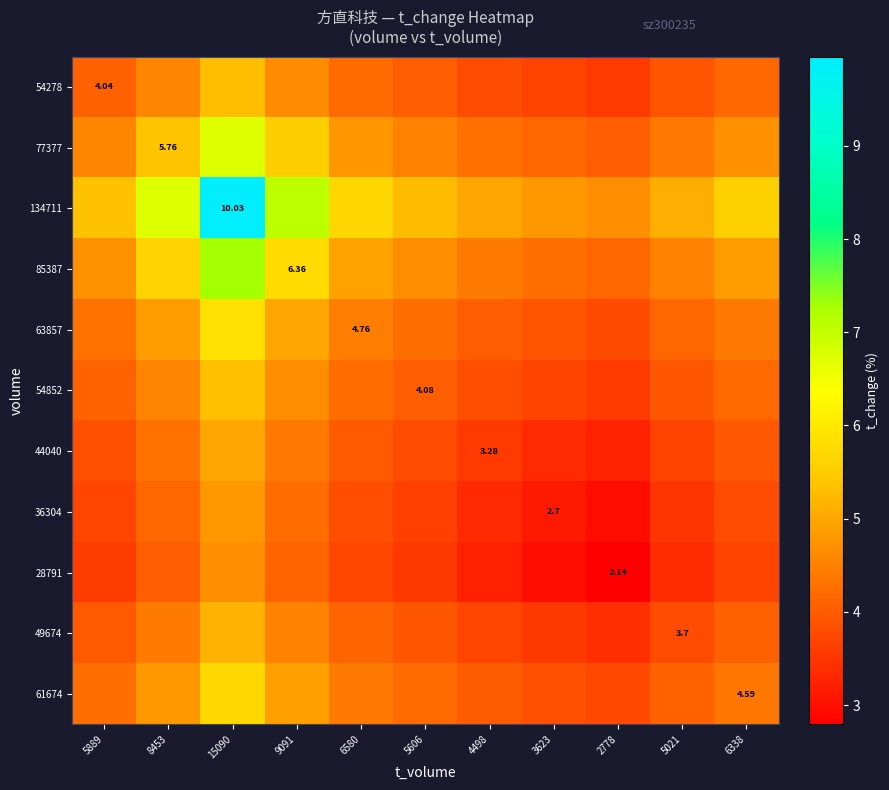

Which has a higher value, 6580 or 5021?

6580